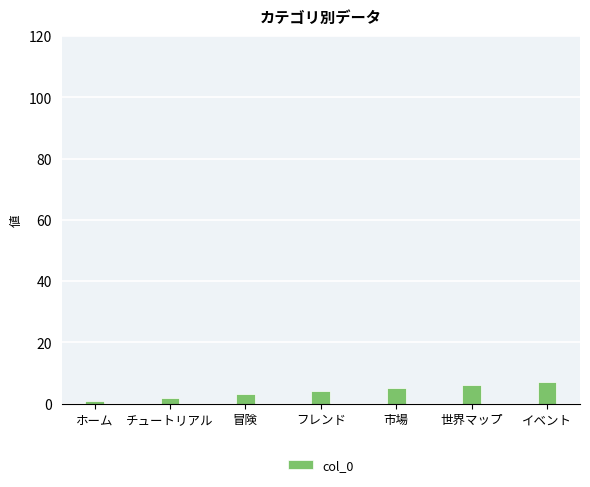

Reading left to right, list all the values displayed in this chart.

1	2	3	4	5	6	7